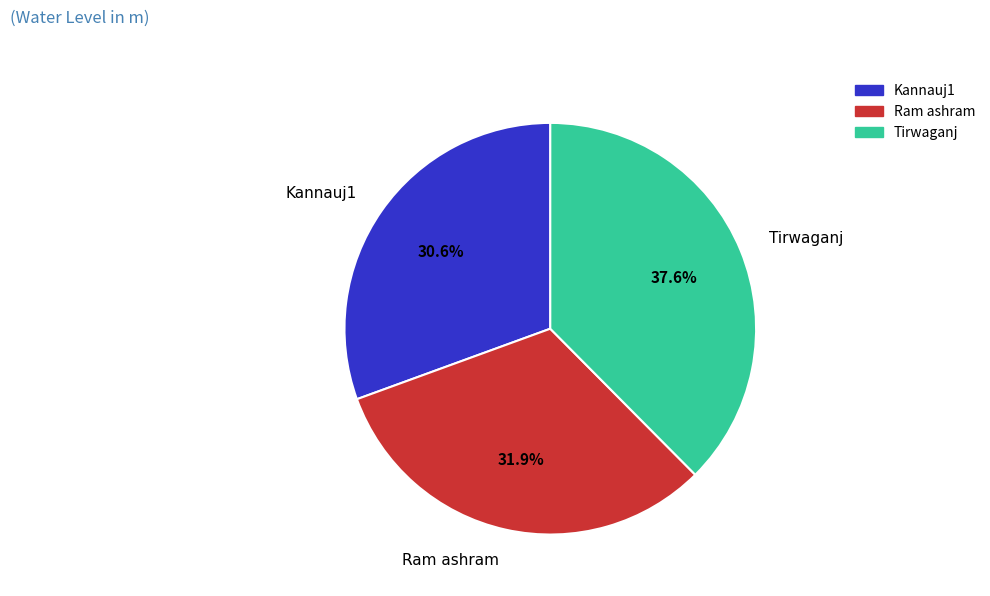

Rank the categories by value from highest to lowest.

Tirwaganj, Ram ashram, Kannauj1